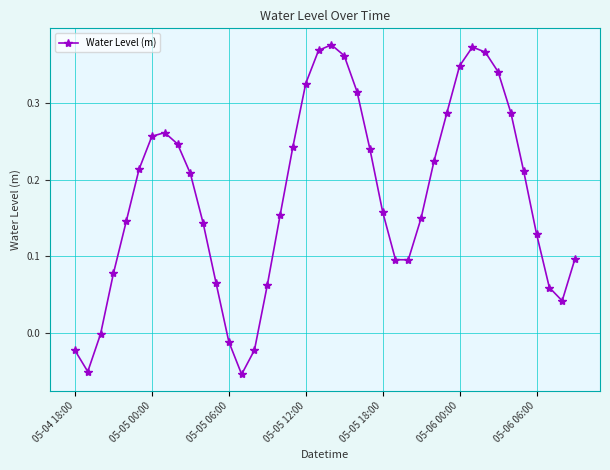

What is the sum of all values?

7.2